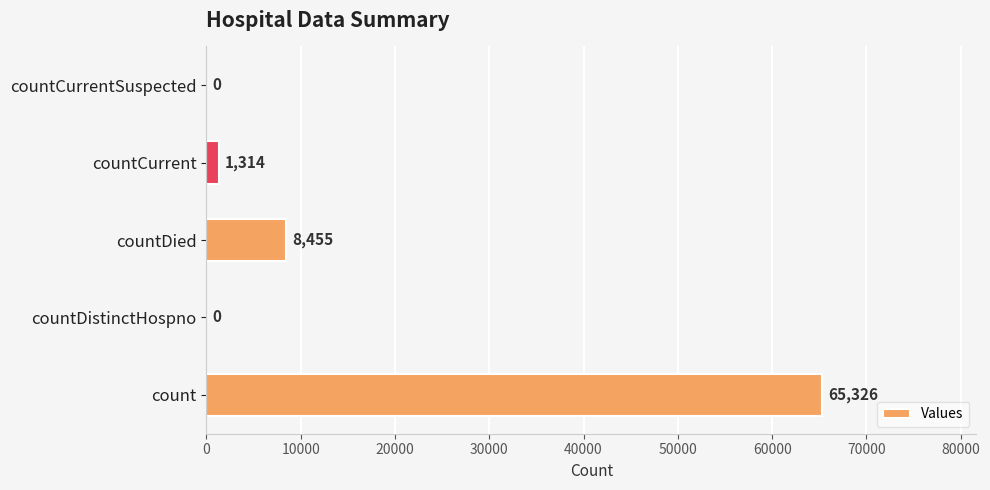

How many categories are shown in the chart?

5